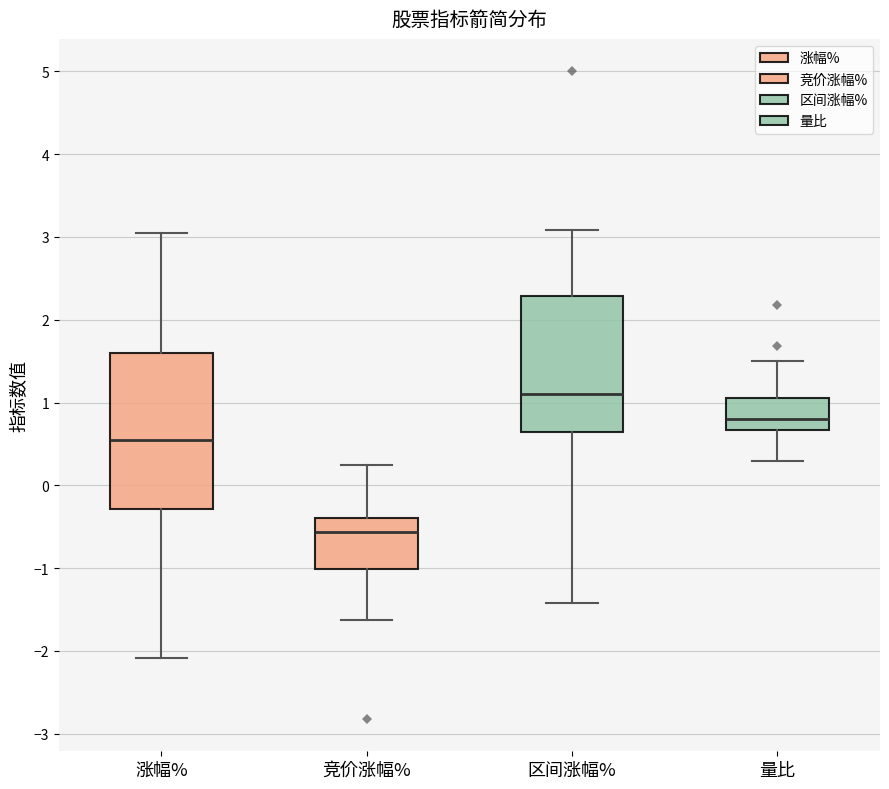

Which box has the highest median line?

区间涨幅%